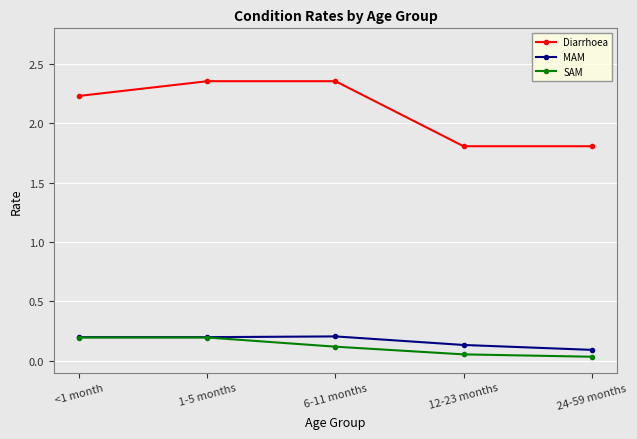

True or false: SAM has a value of 0.2 at 1-5 months.

True